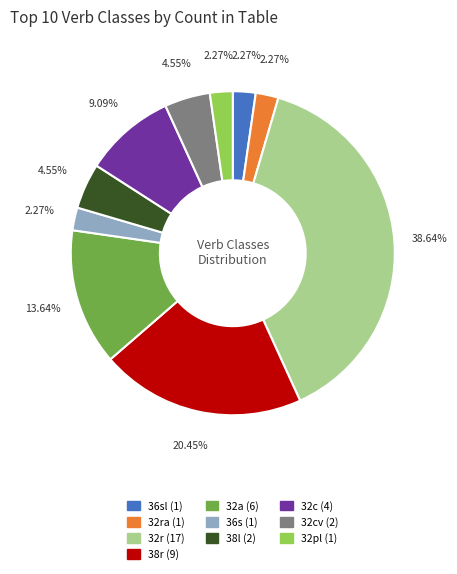

Does any single category account for the majority?

No